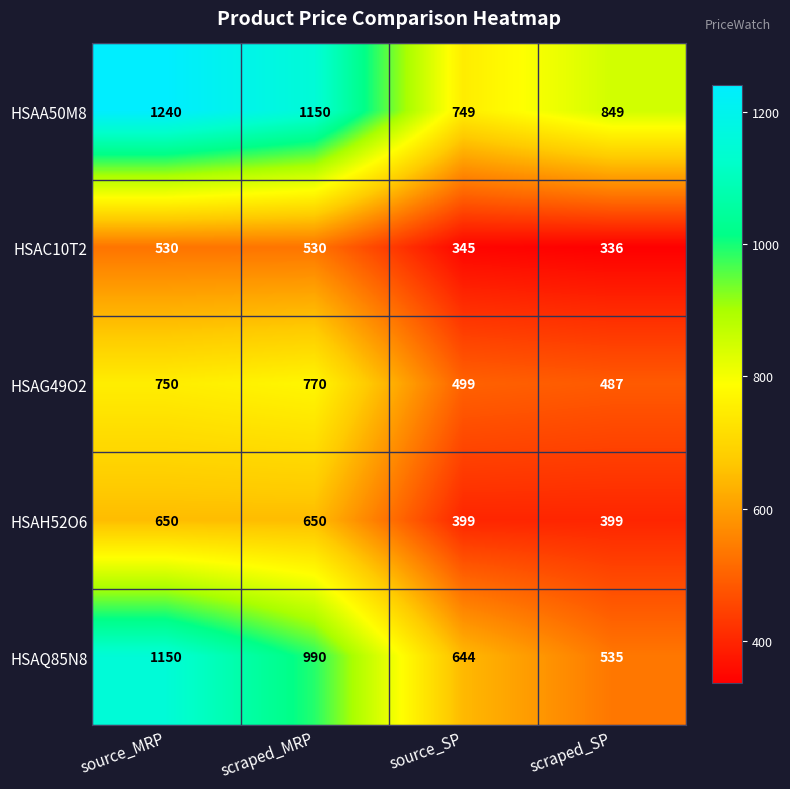

What is the spread (max minus min) of values at source_SP?

404